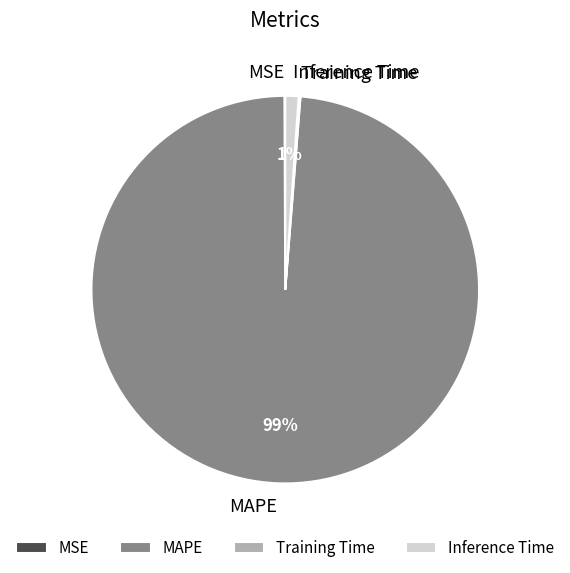

Which slice represents more than half of the pie?

MAPE